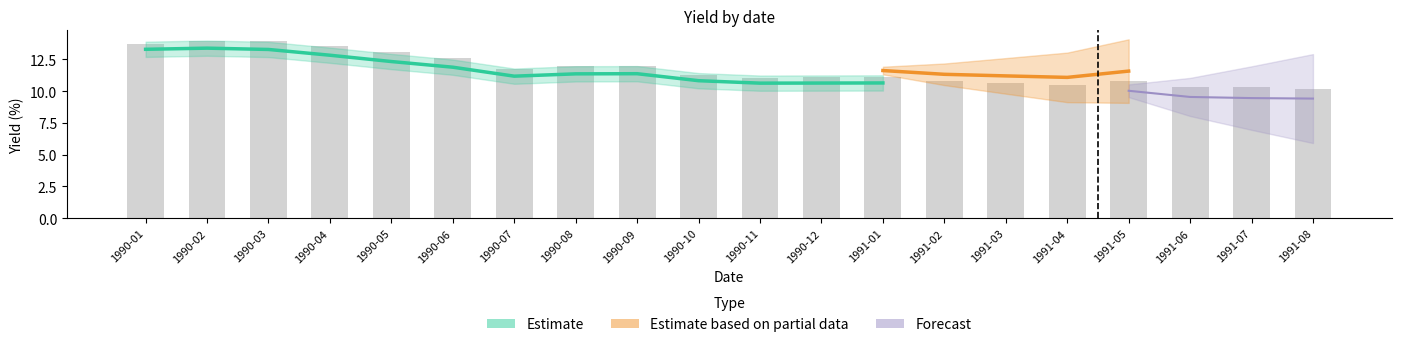

At which label does the data first exceed 11?

1990-01